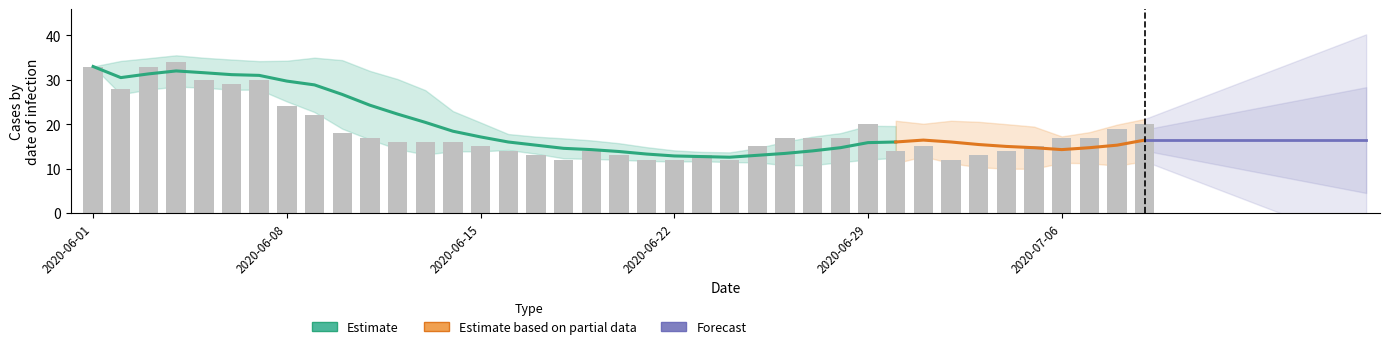

At which category is the sum across all series the highest?

2020-06-04